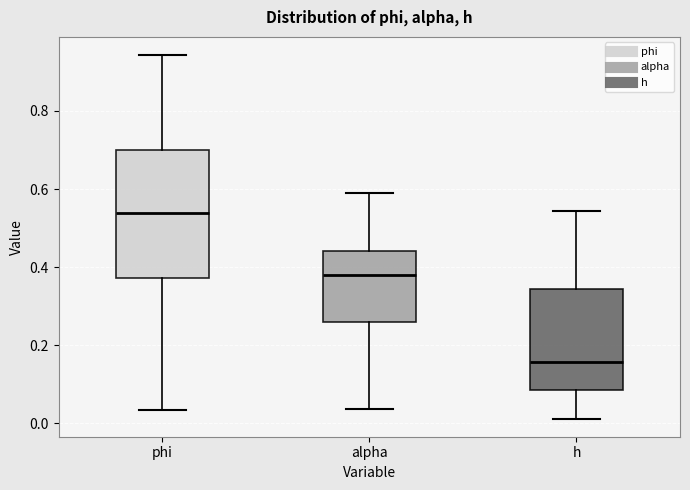

Comparing the boxes themselves (not the whiskers), which one is the tallest?

phi